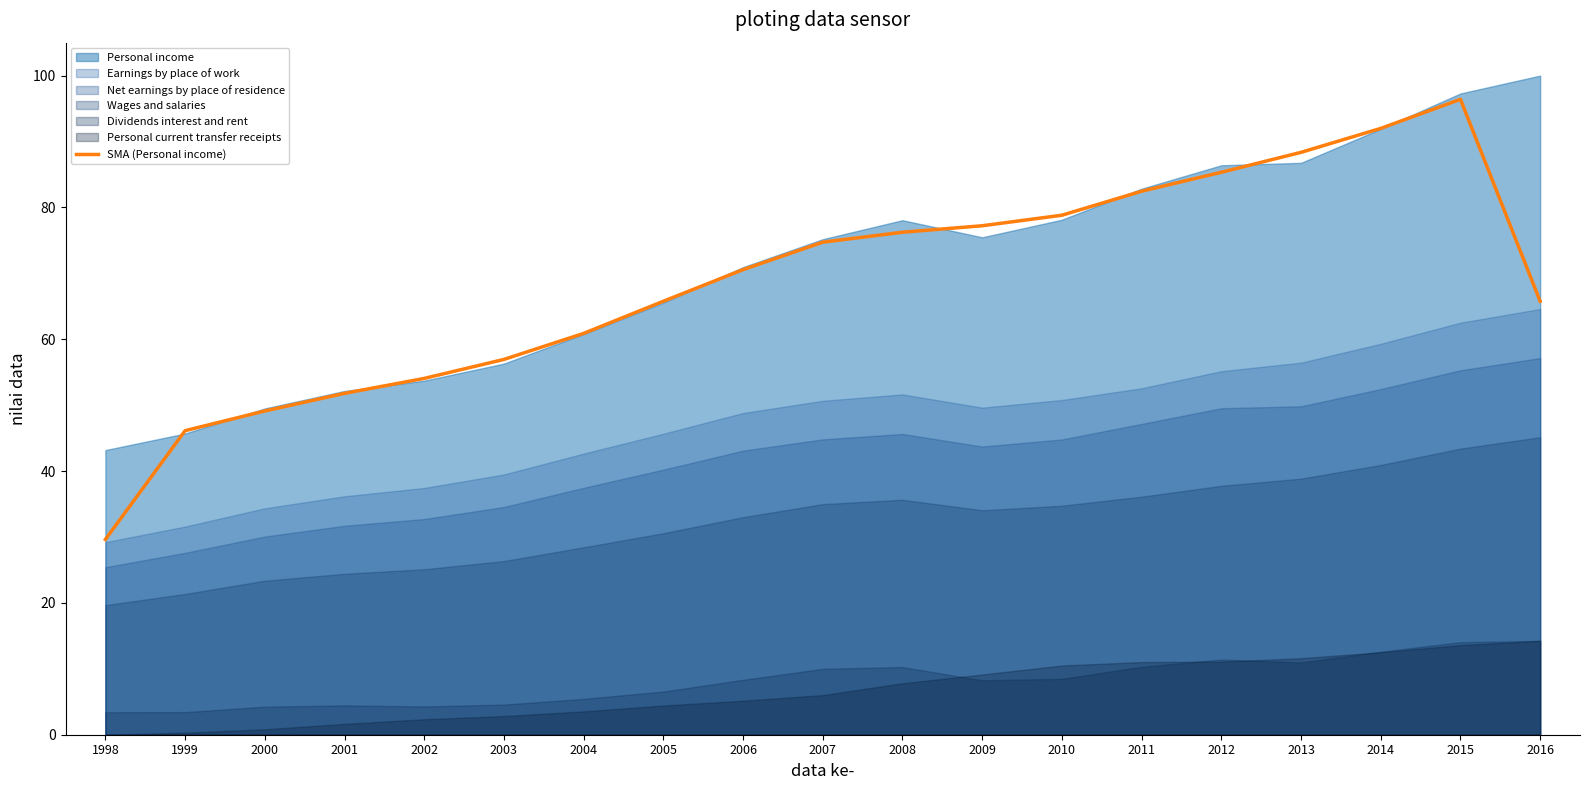

How many lines are shown in the chart?

1